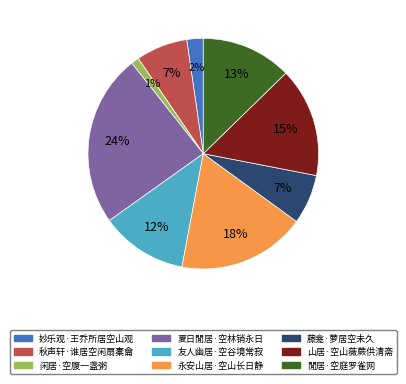

Which has a higher value, 永安山居·空山长日静 or 夏日閒居·空林销永日?

夏日閒居·空林销永日